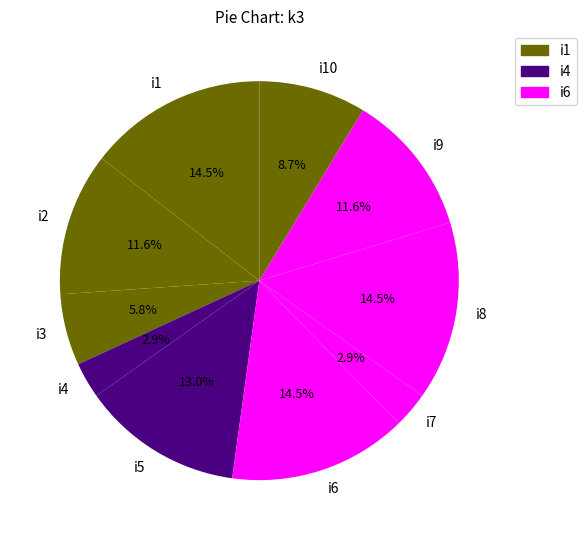

How much of the chart is everything except i8?

85.5%